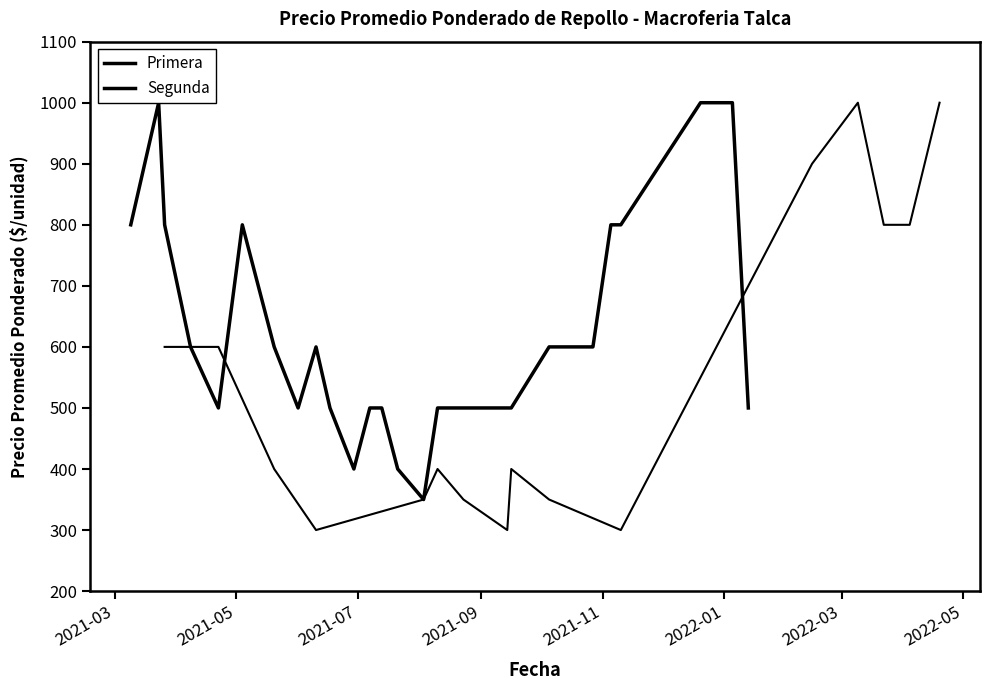

Reading left to right, what are all the values shown in this chart?

800	1000	800	600	500	800	600	500	600	500	400	500	500	400	350	500	500	600	600	600	600	800	800	1000	1000	500